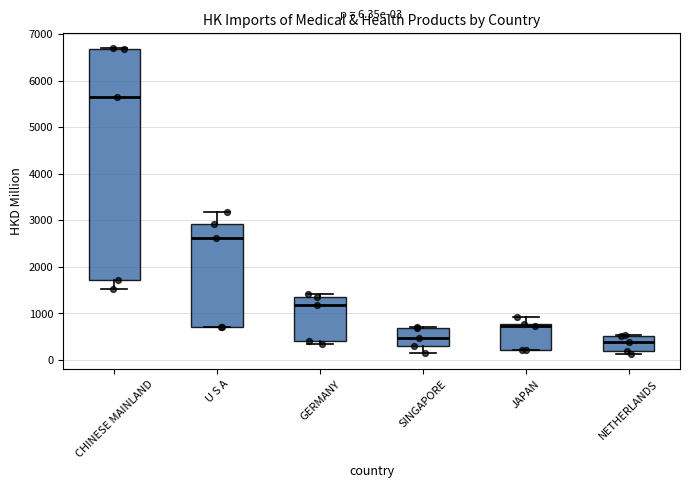

Which box is the tallest, from its lower edge to its upper edge?

CHINESE MAINLAND